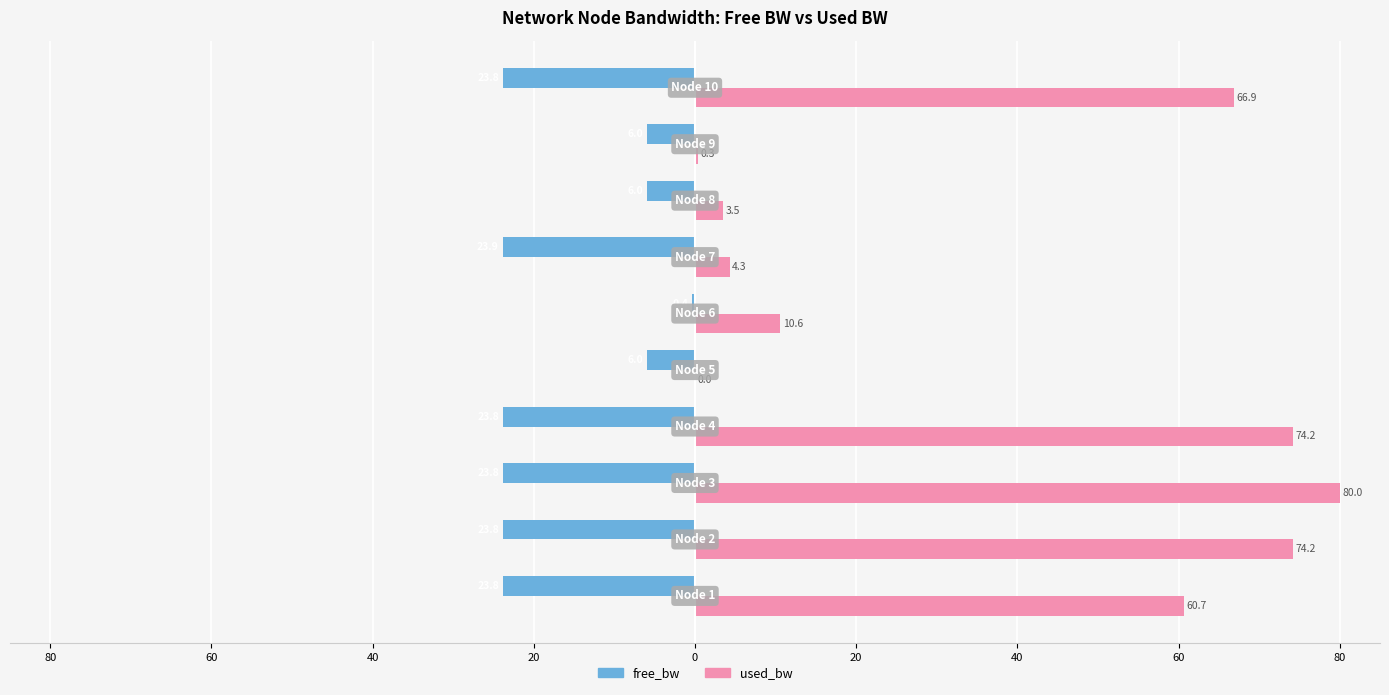

What are all the series names shown in the legend?

free_bw, used_bw